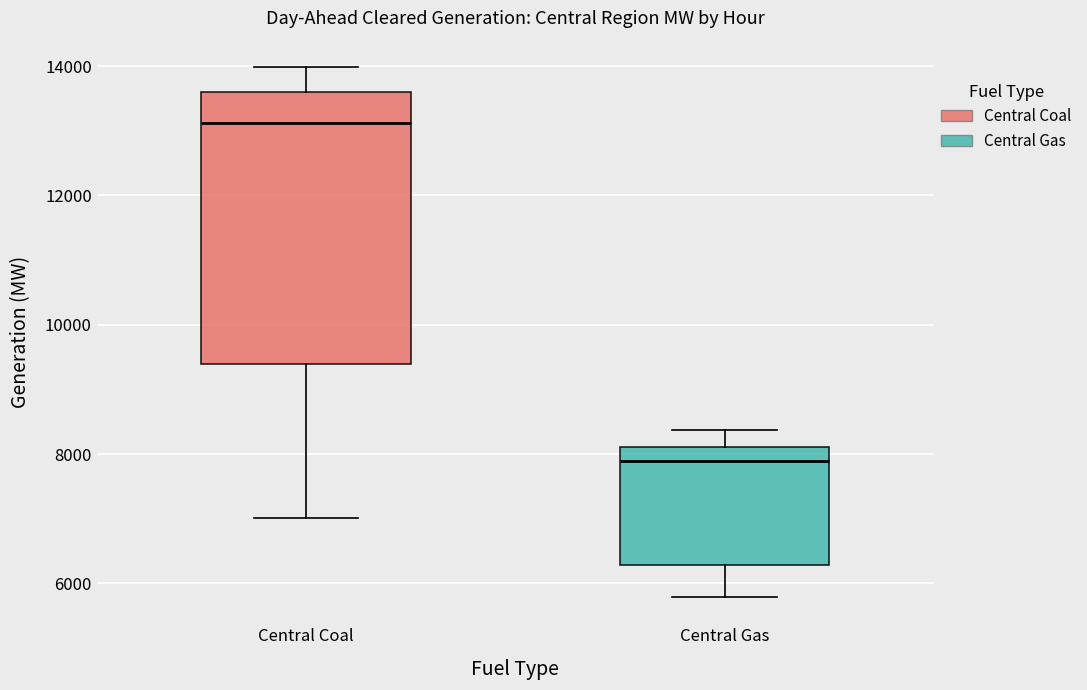

Which box is the tallest, from its lower edge to its upper edge?

Central Coal